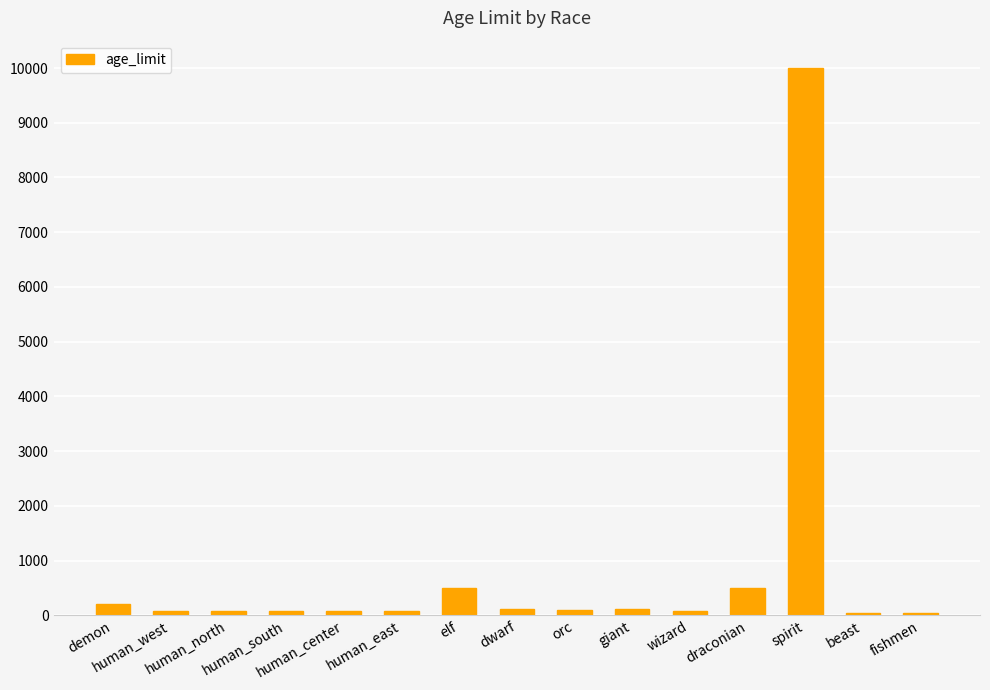

How many data points does each series have?

15